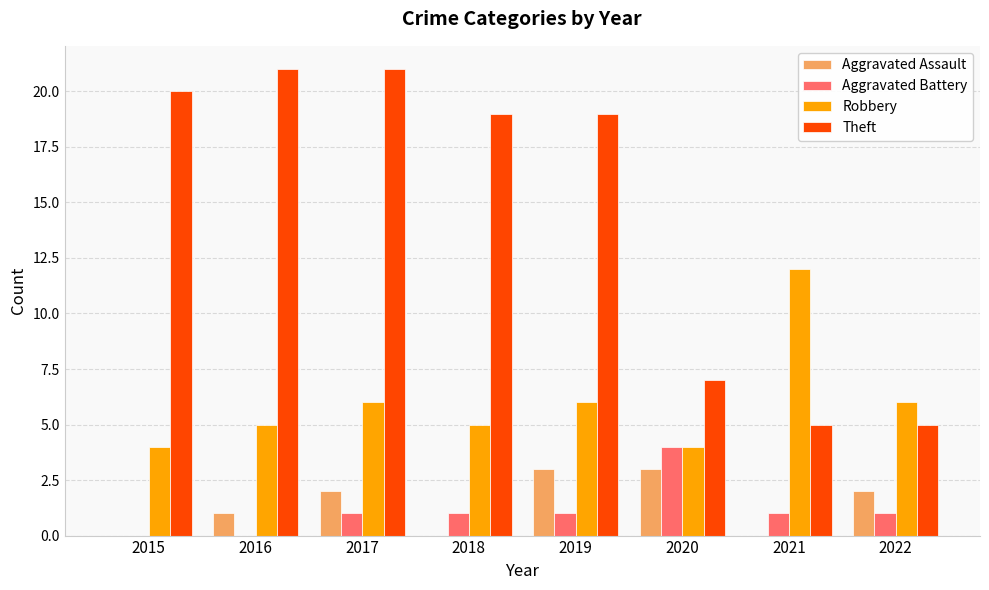

What is the maximum value shown in the chart?

21